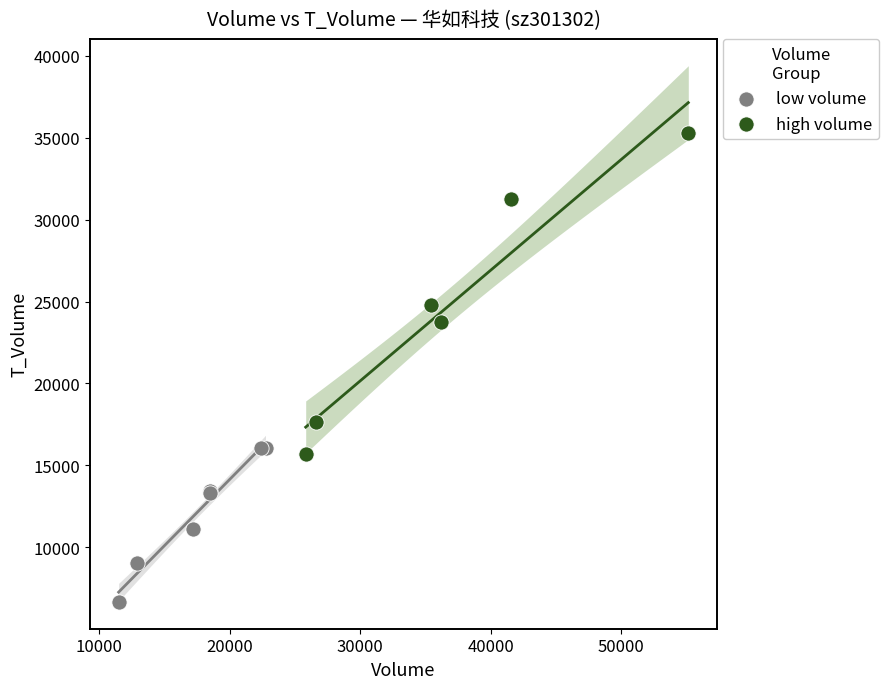

Which series contains the lowest Y value?

low volume